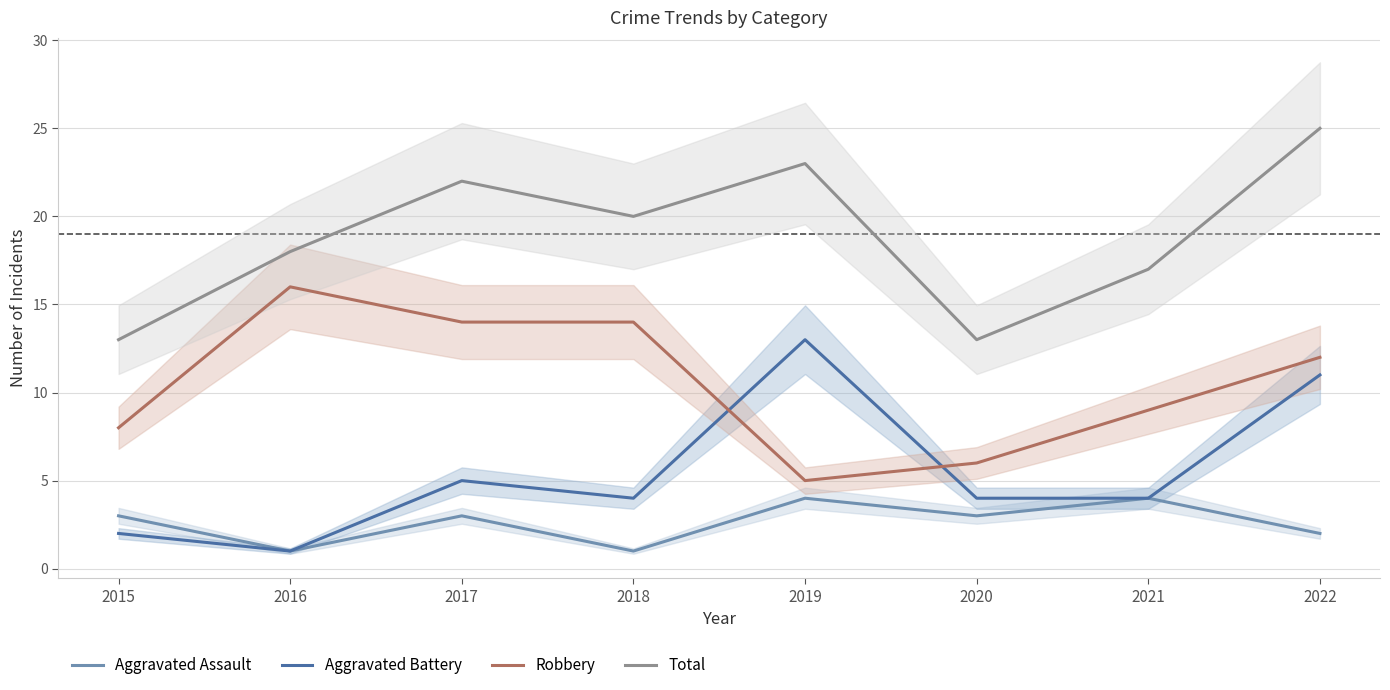

Count the Aggravated Assault values in the range 2 to 4.

6